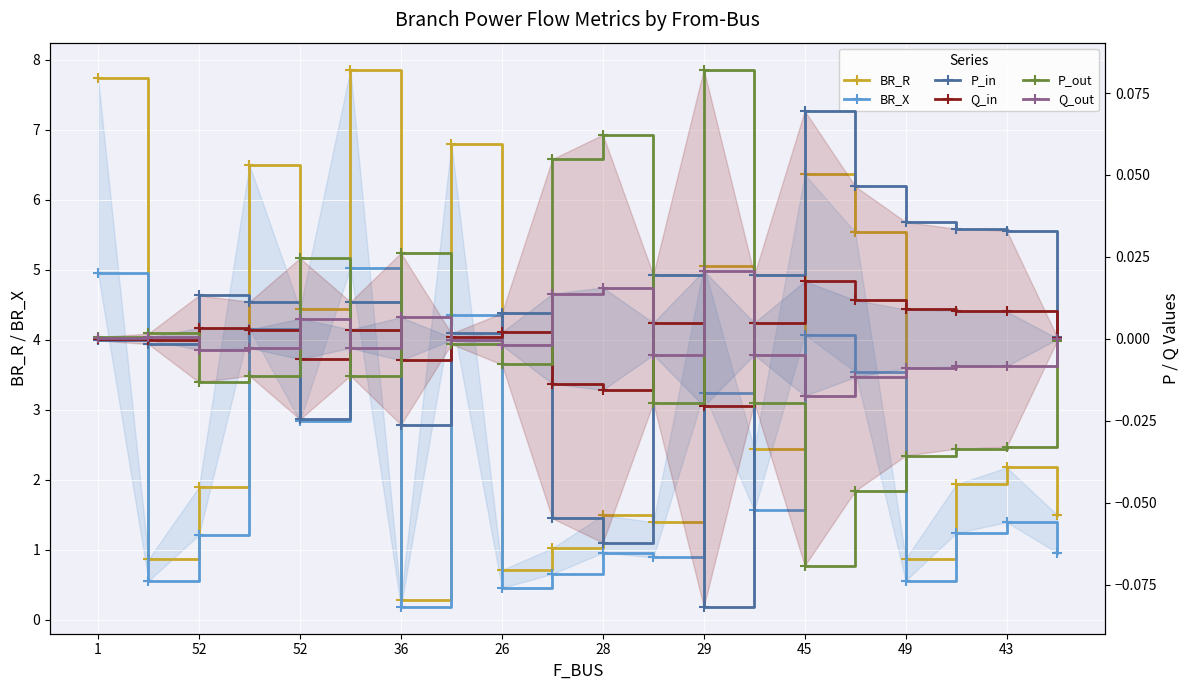

Where is BR_X nearest to the value 2?

13